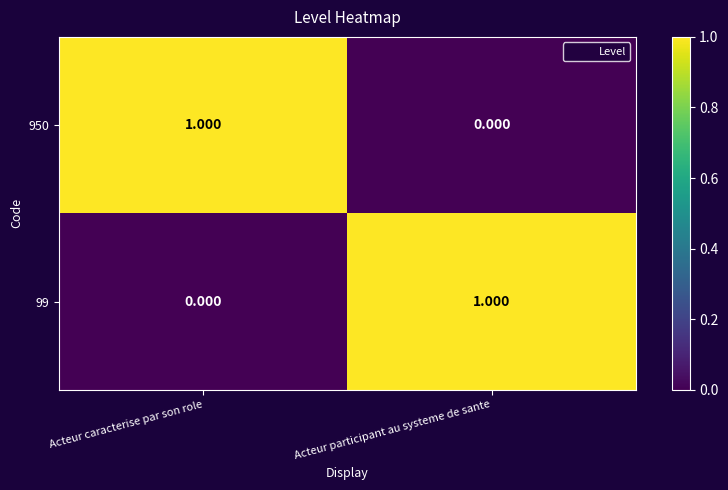

At which label is 99 closest to 0?

Acteur caracterise par son role